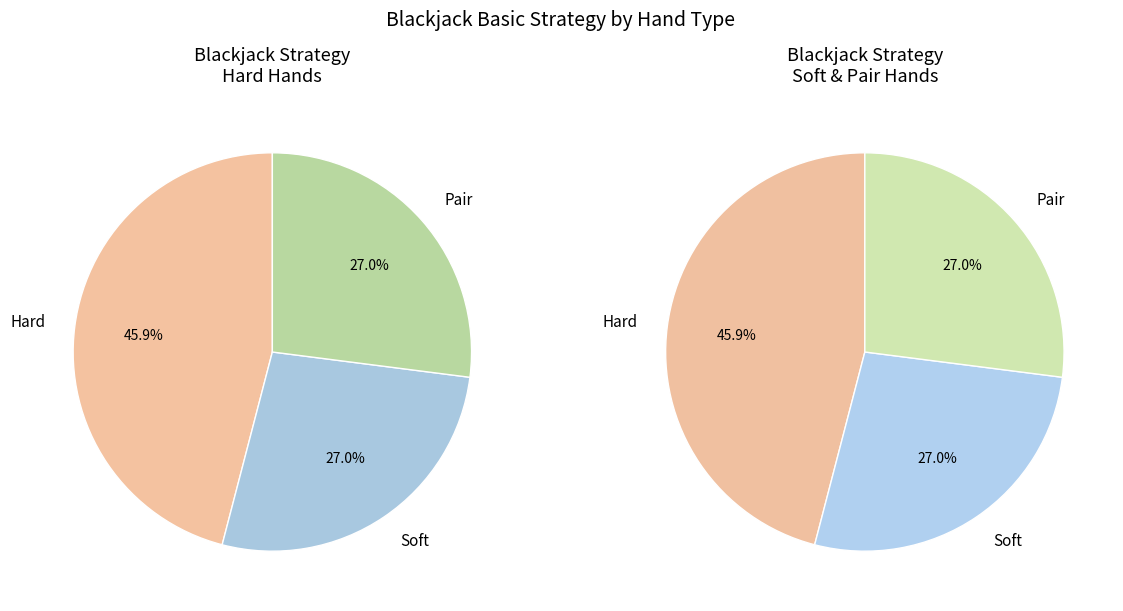

How much of the chart is everything except Soft?

73.0%